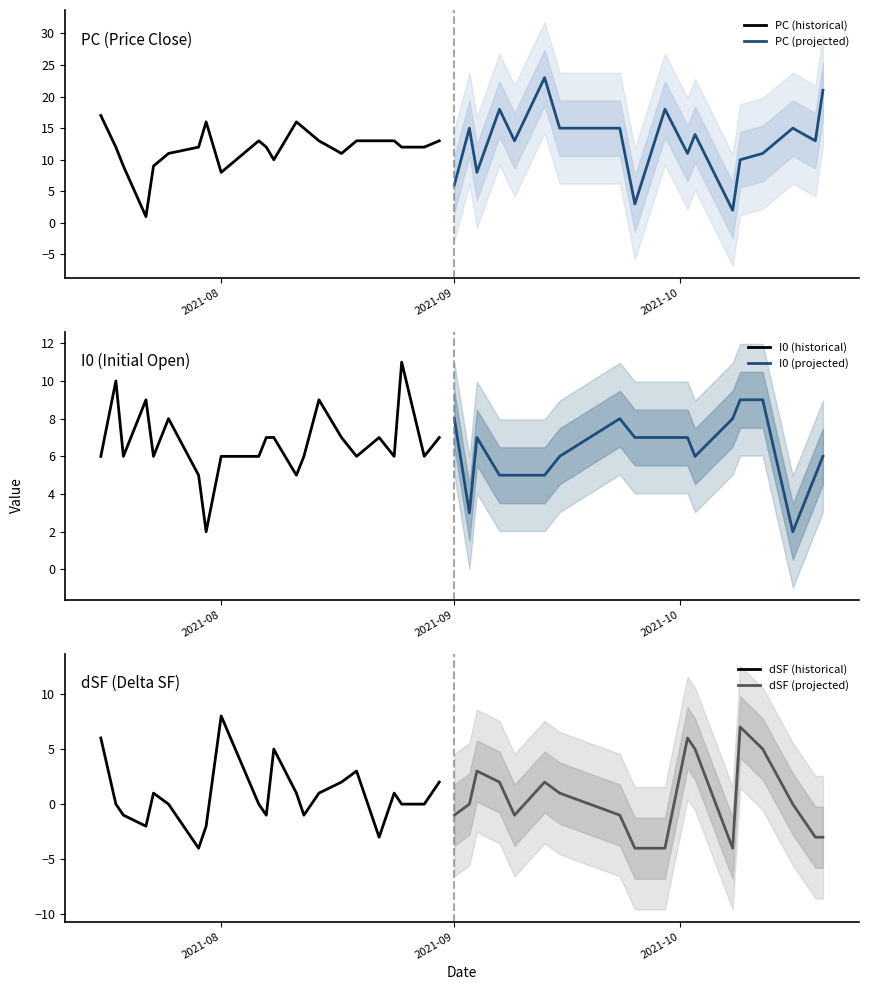

What is the sum of all I0 values?

261